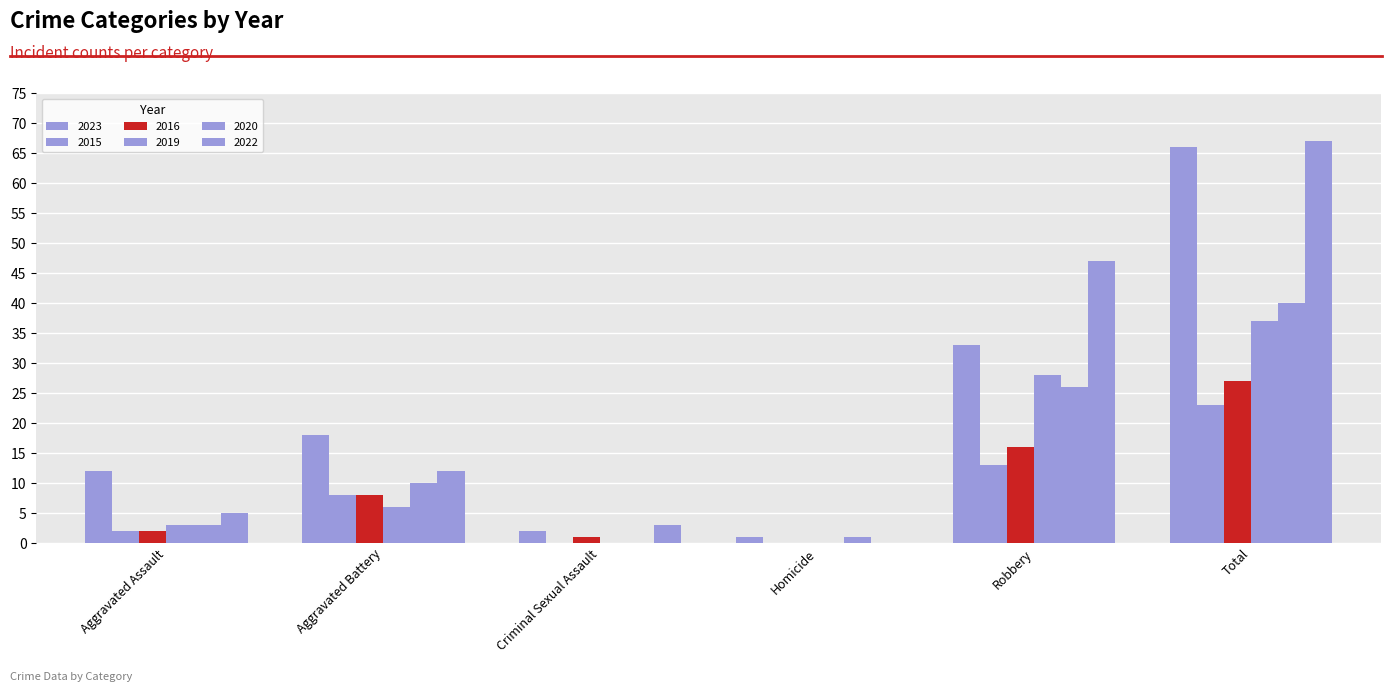

Between Aggravated Battery and Robbery, which is larger?

Robbery